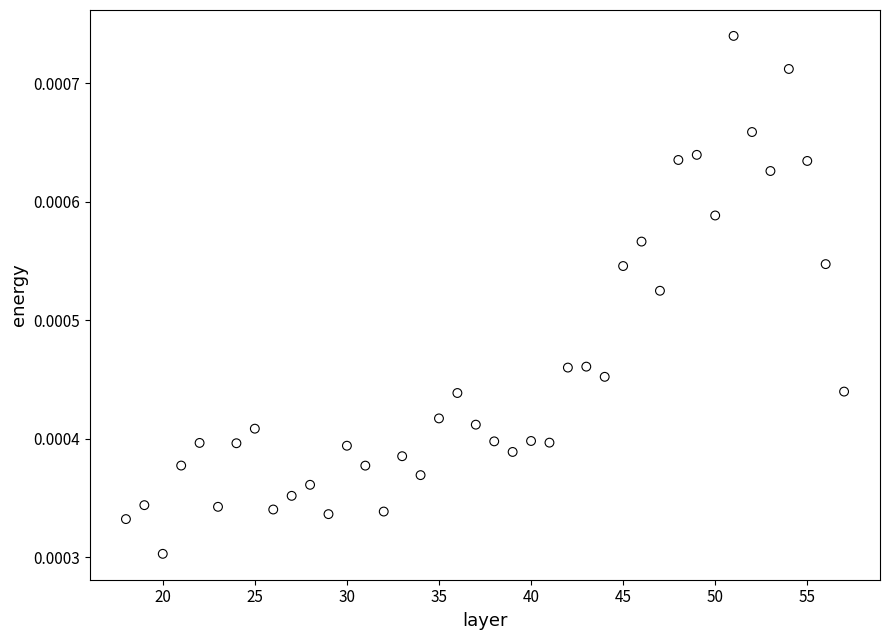

What is the range of X values (max minus min)?

39.0